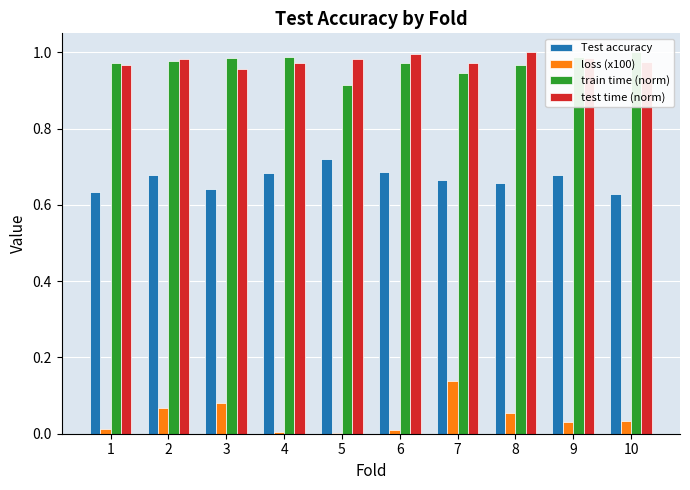

What is the highest value of the test time (norm) series?

1.0